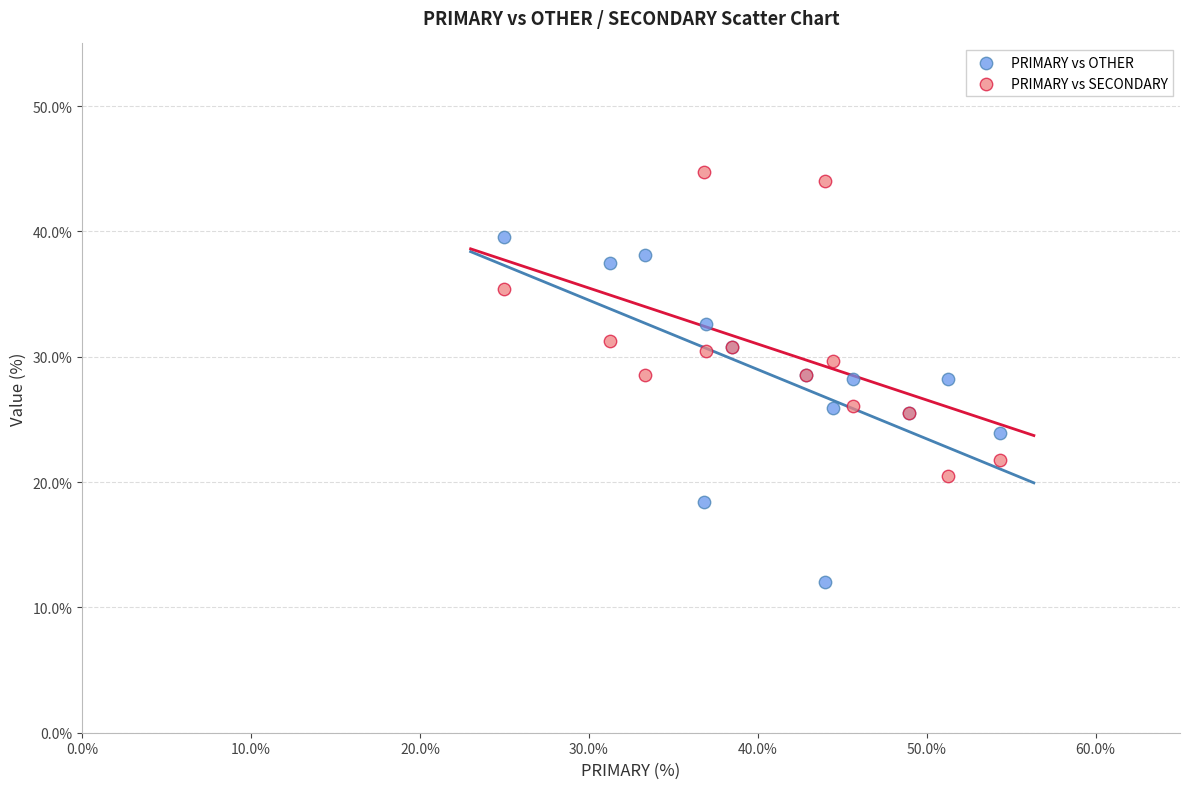

Which series contains the lowest Y value?

PRIMARY vs OTHER